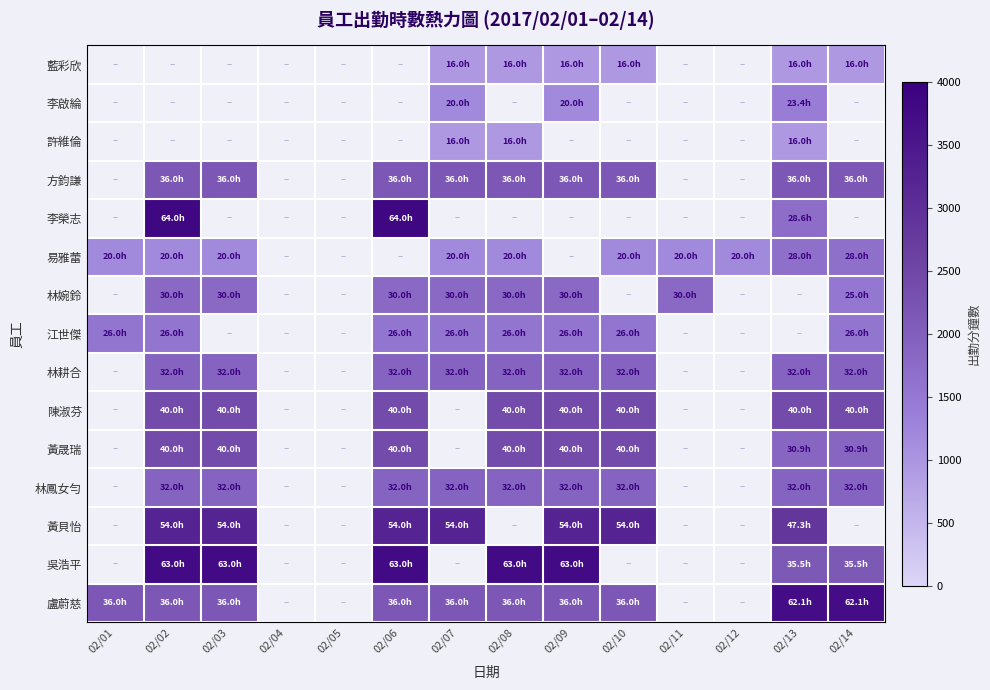

At which label is 江世傑 closest to 1560?

02/01